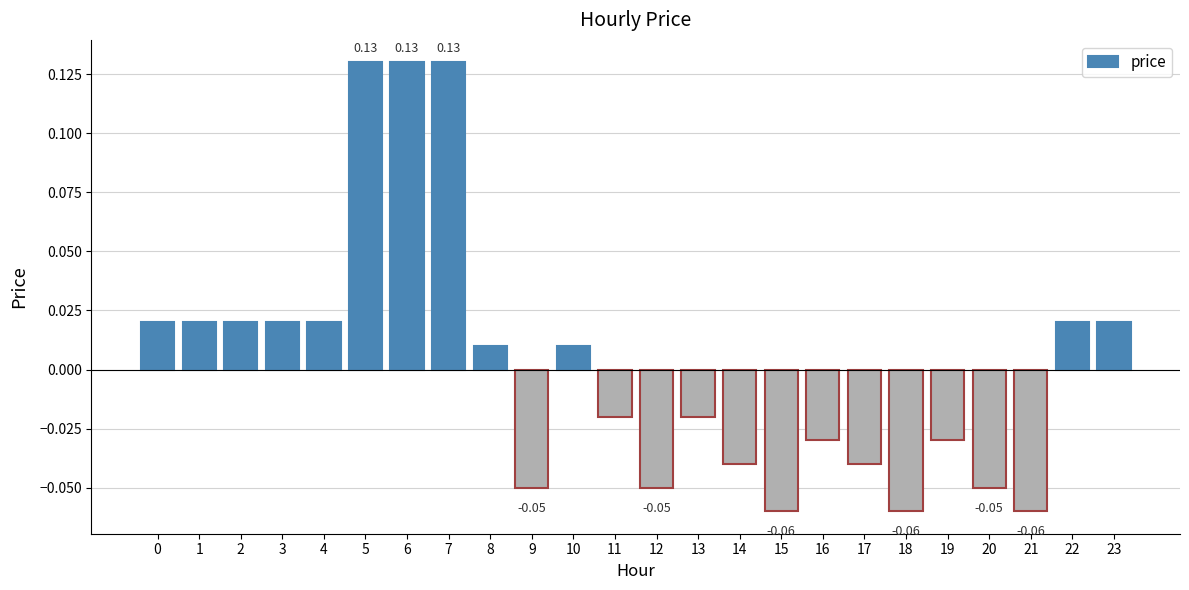

Between 23 and 6, which is larger?

6